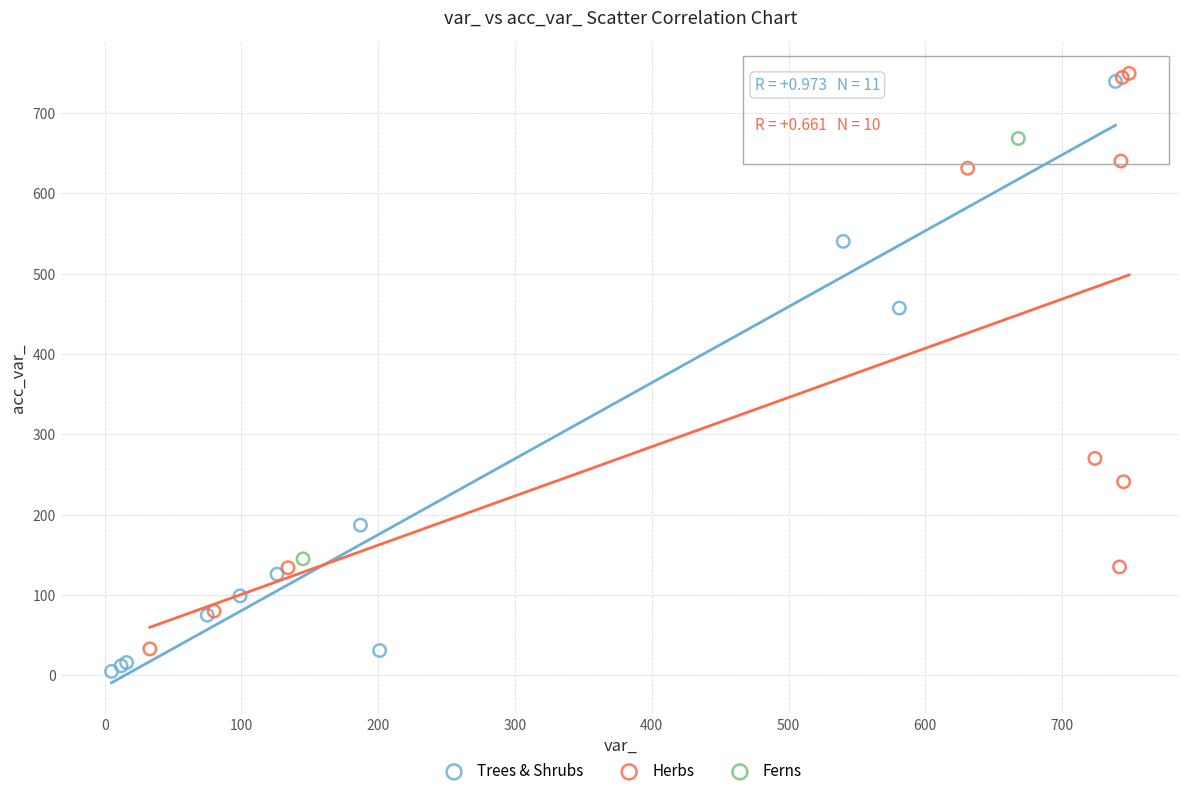

What are all the series names shown in the legend?

Trees & Shrubs, Herbs, Ferns